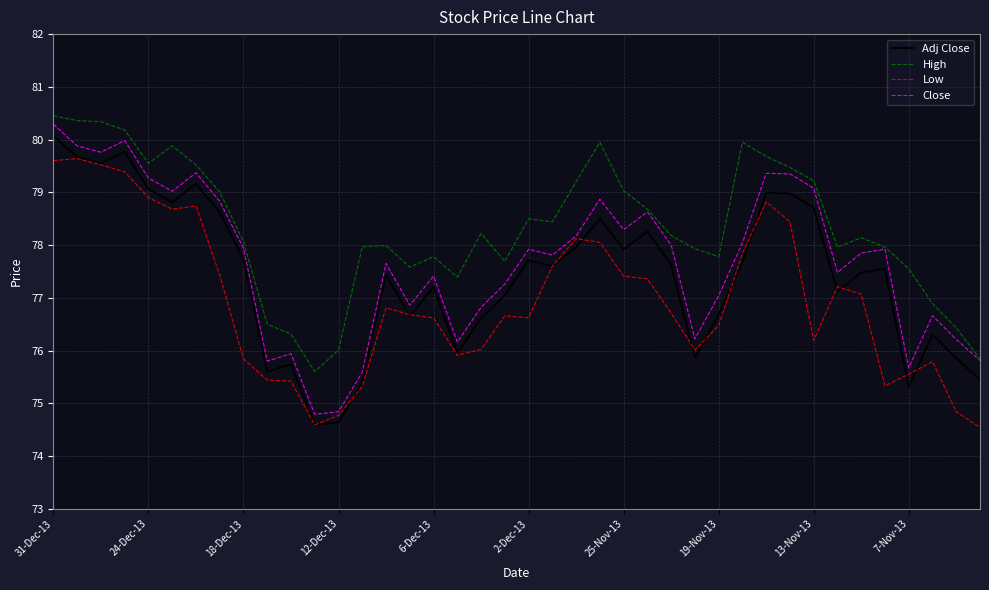

Which series has the widest spread of values?

Close